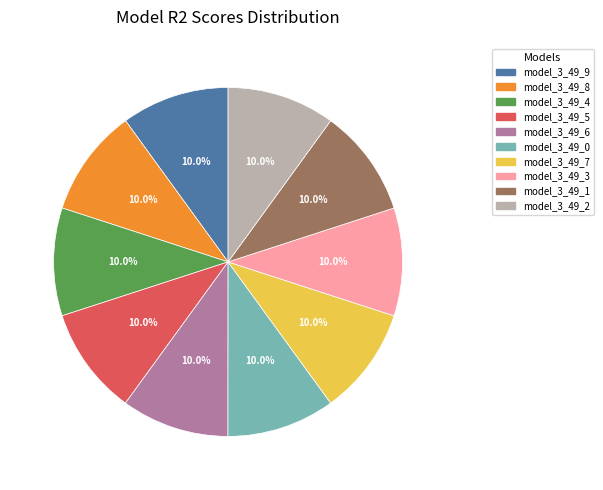

What portion of the pie excludes model_3_49_8?

90.0%